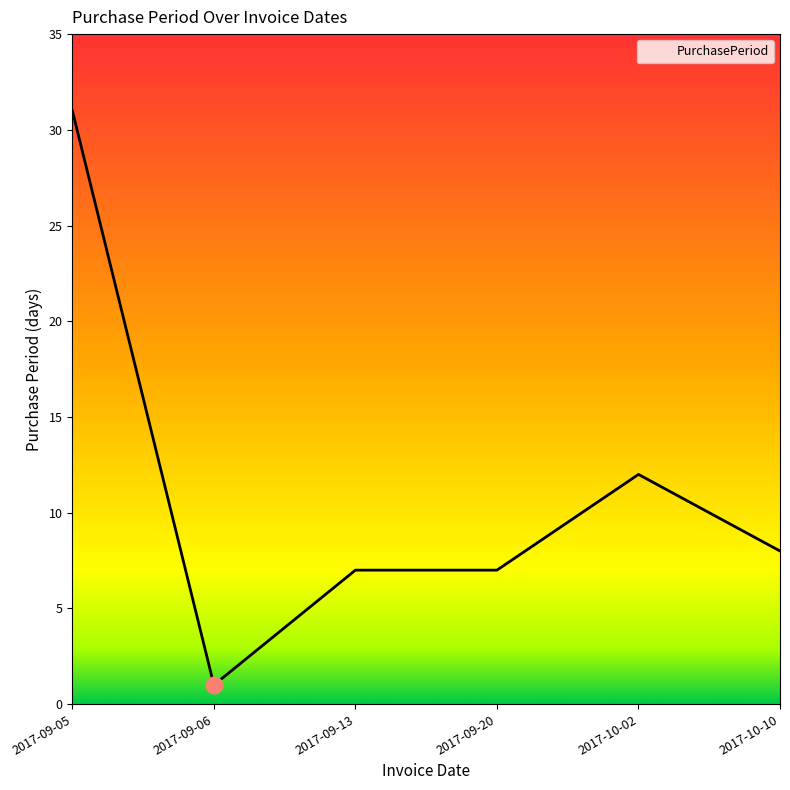

The chart shows a value of 8 at 2017-10-10. True or false?

True